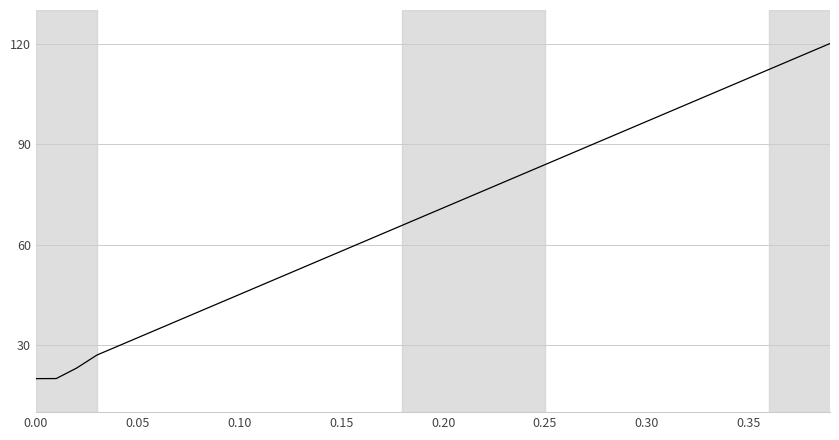

Count the number of values greater than 70.

20